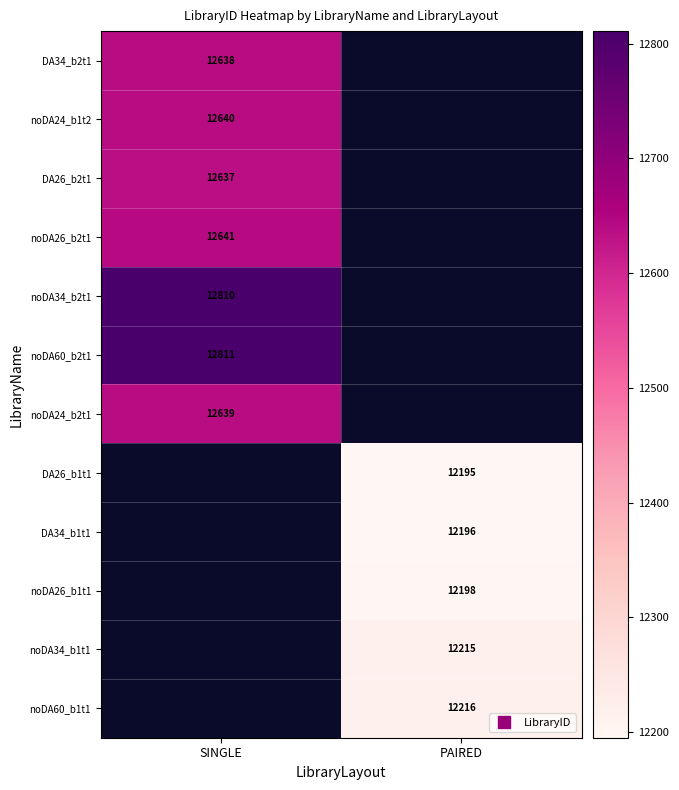

At how many categories does at least one series exceed 12209?

2